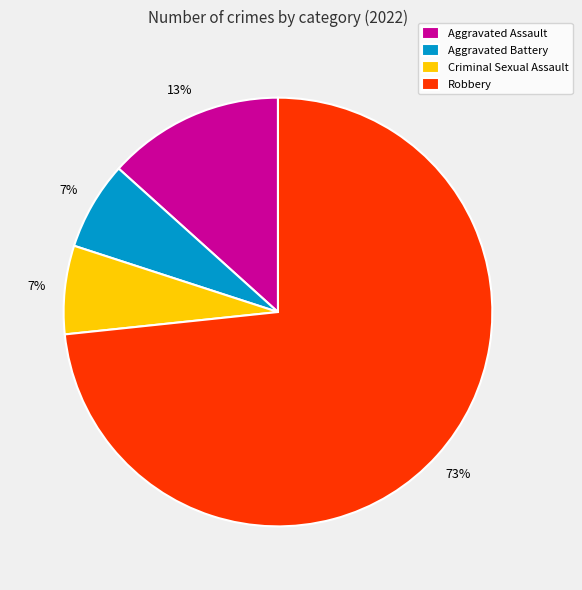

What percentage is the Aggravated Battery slice, to the nearest percent?

7%